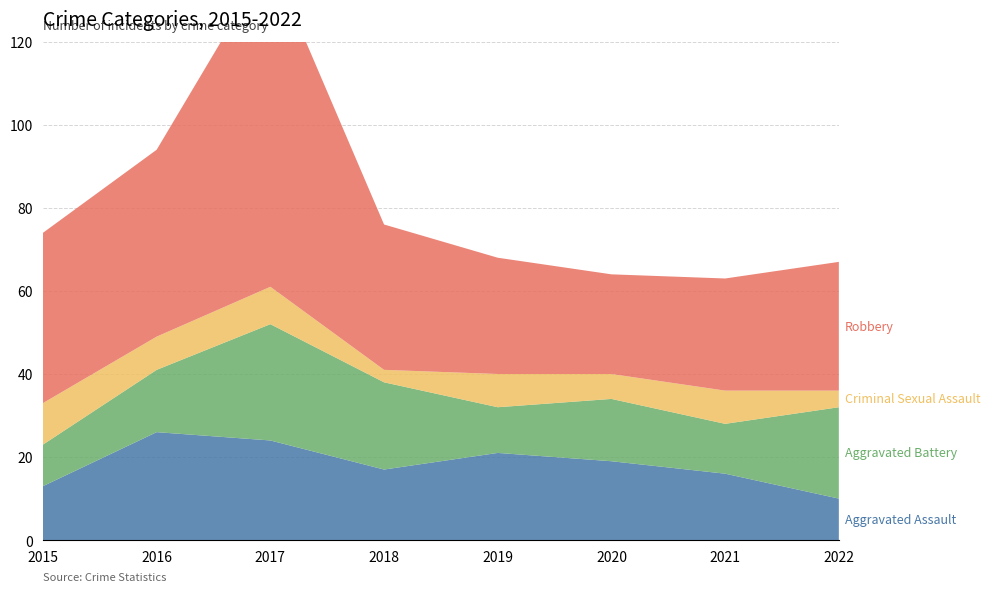

Reading left to right, extract all data points from this chart.

Aggravated Assault: 13	26	24	17	21	19	16	10
Aggravated Battery: 10	15	28	21	11	15	12	22
Criminal Sexual Assault: 10	8	9	3	8	6	8	4
Robbery: 41	45	79	35	28	24	27	31